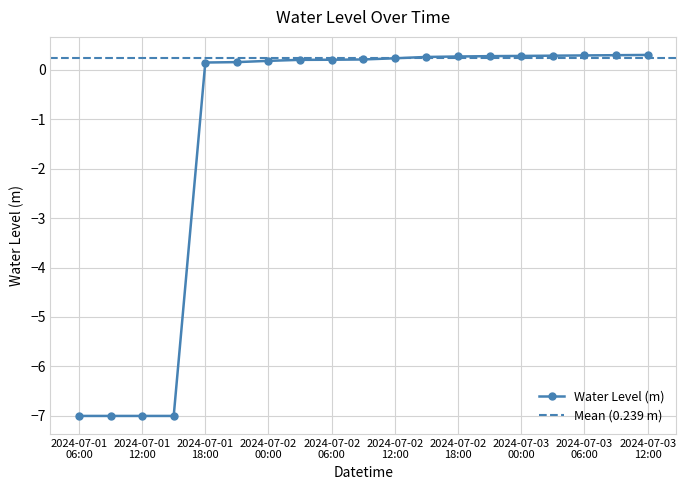

Is it true that the value at 2024-07-02 18:00 is 0.1?

False